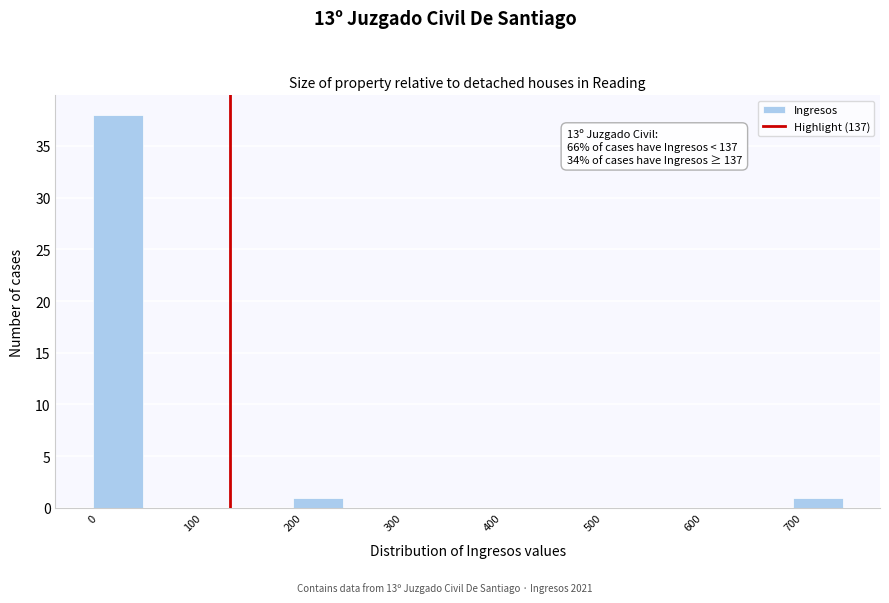

Over which range of the x-axis is the bar tallest?

0 to 50